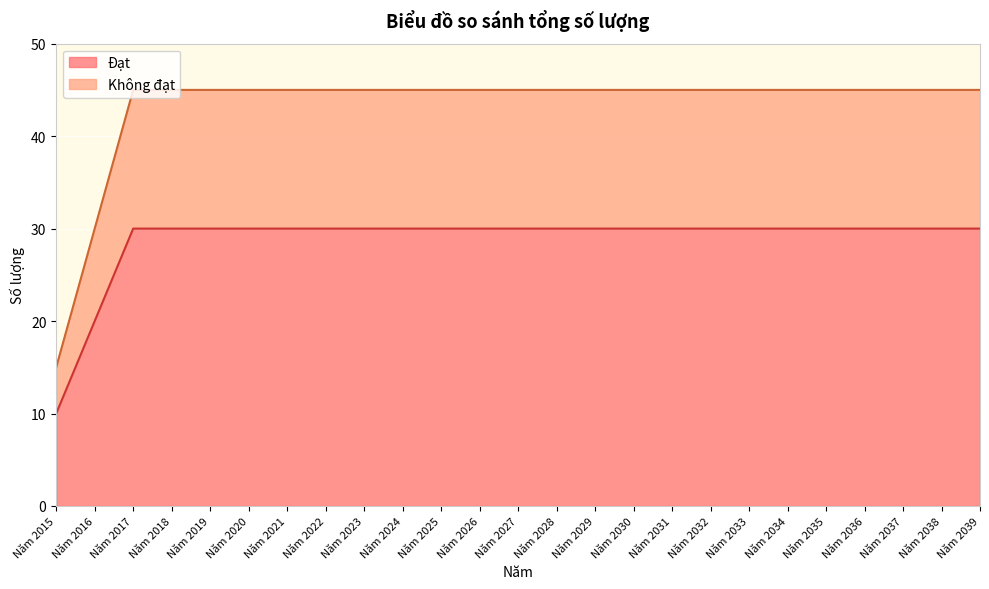

Which series has the widest spread of values?

Không đạt